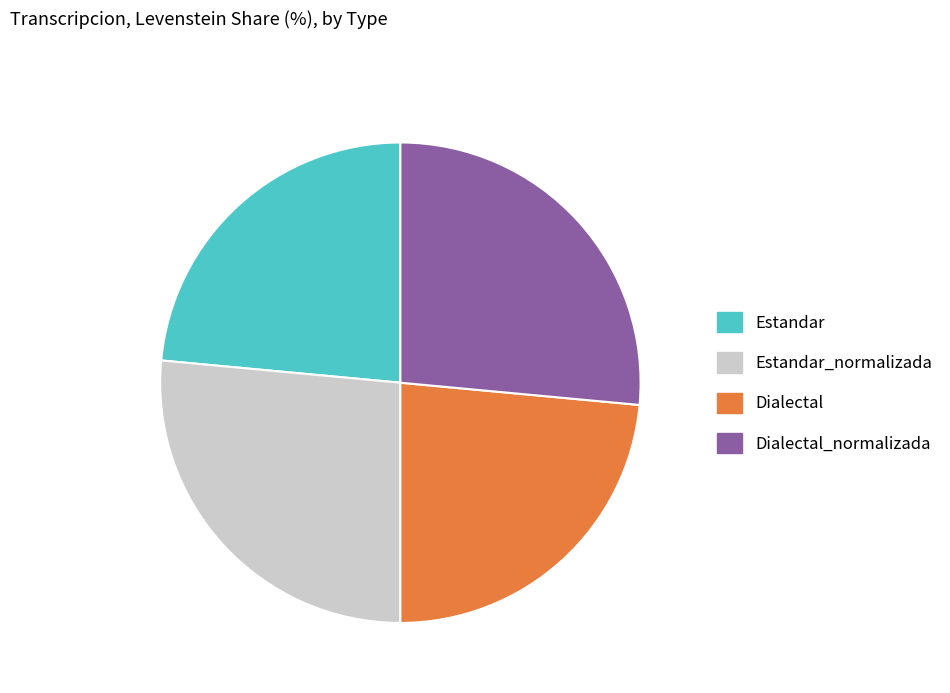

Between Dialectal_normalizada and Estandar, which is larger?

Dialectal_normalizada